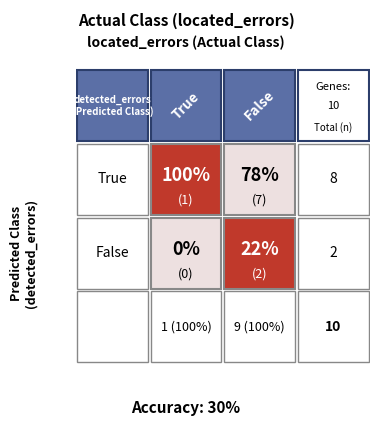

List the labels in order of value, largest first.

True_False, False_False, True_True, False_True